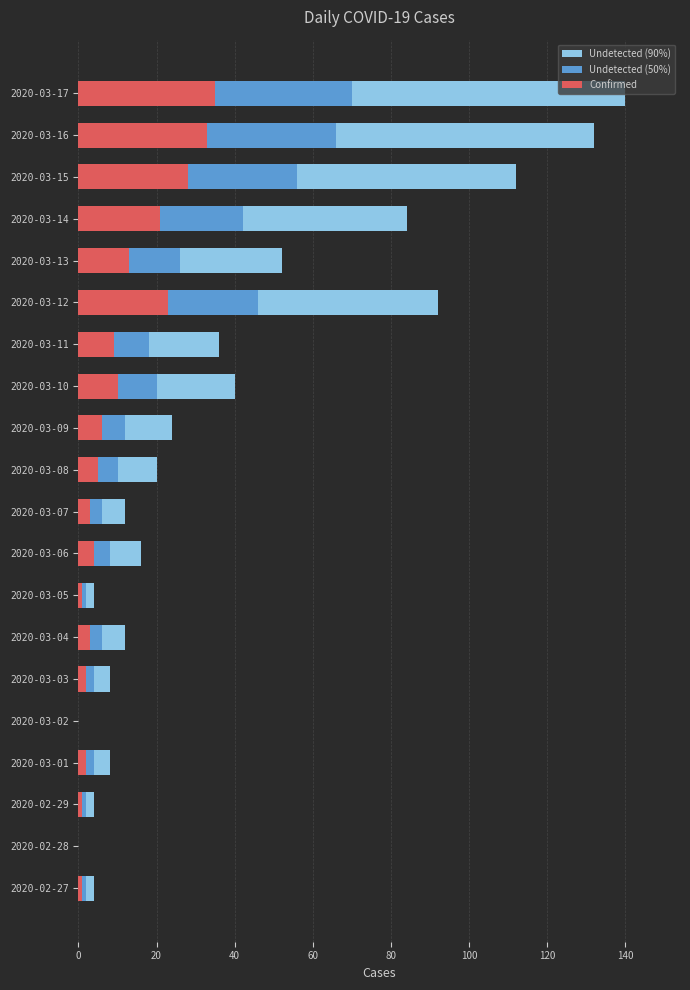

How many data points in Confirmed are above 5?

9